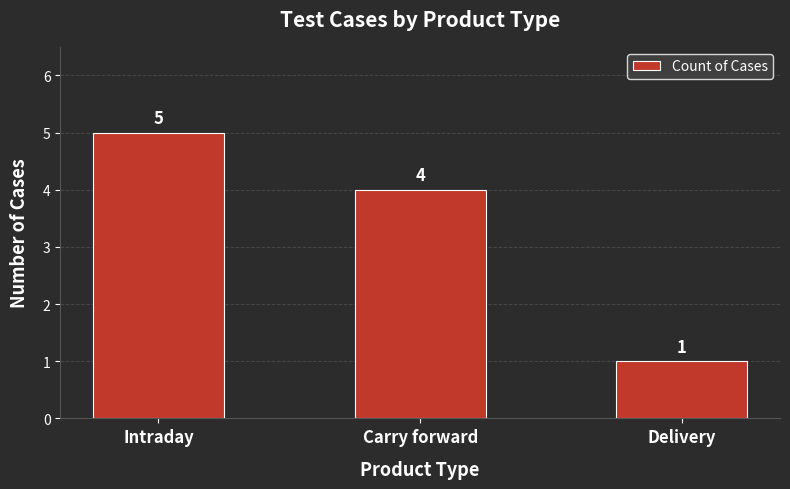

True or false: the data shows 2 at Intraday.

False